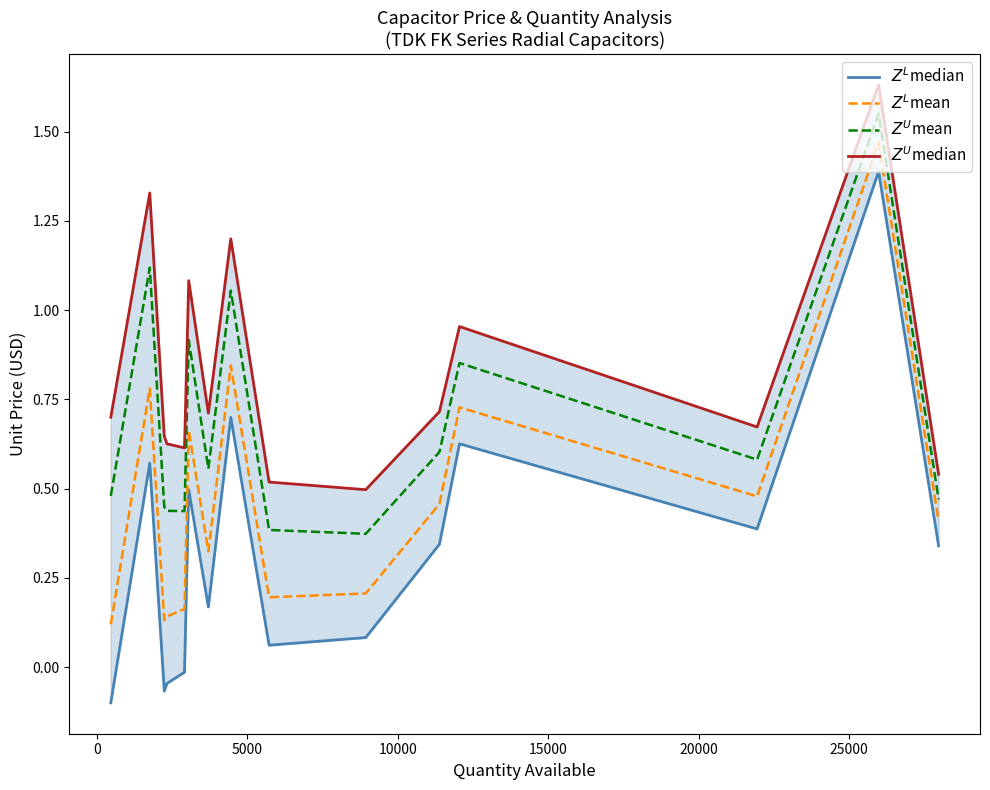

In $Z^L$median, how many points are higher than both neighbors (excluding endpoints)?

5